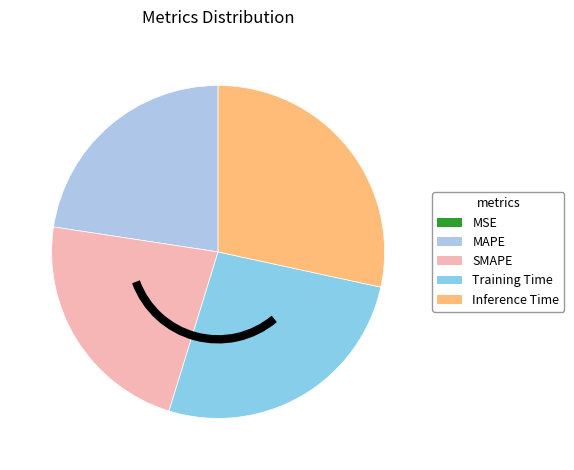

To the nearest percent, what is the difference between the largest and smallest slice percentages?

28%